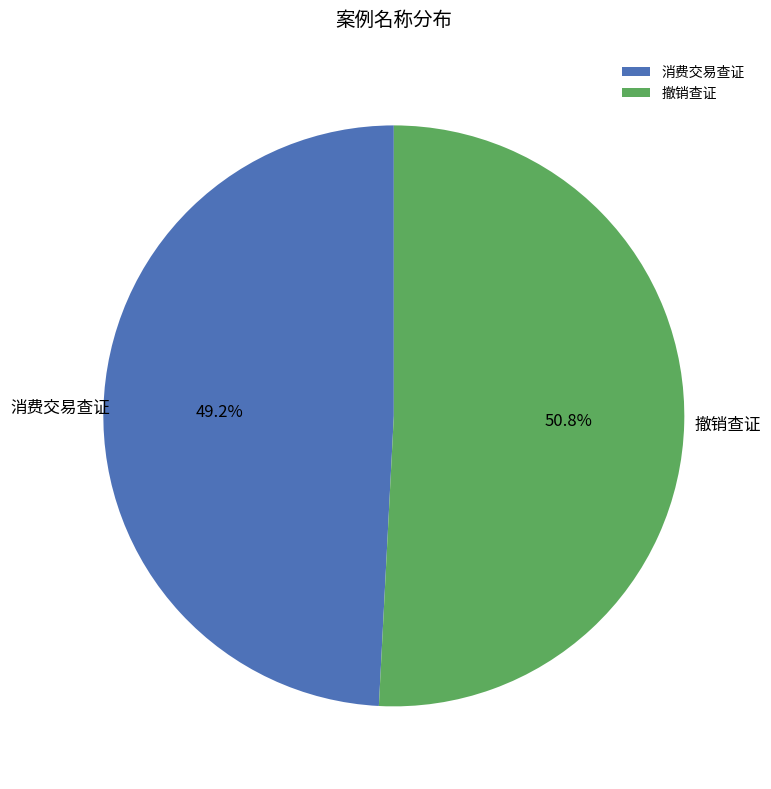

Which slice is the largest?

撤销查证